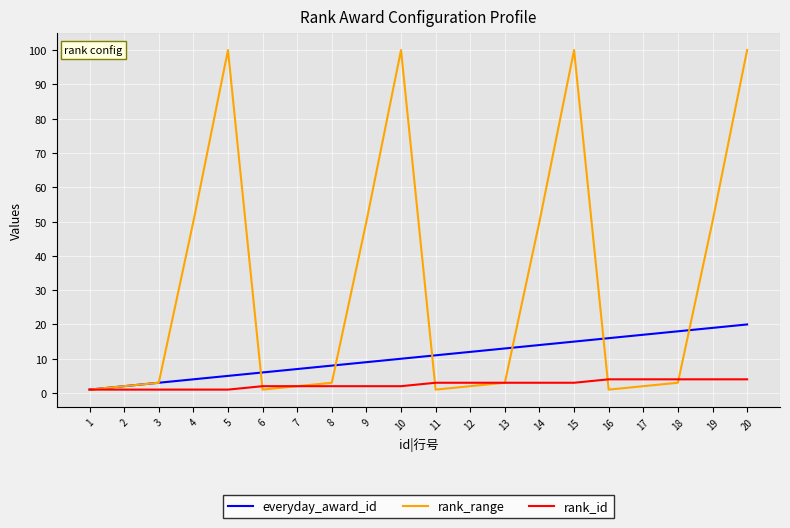

What are all the series names shown in the legend?

everyday_award_id, rank_range, rank_id